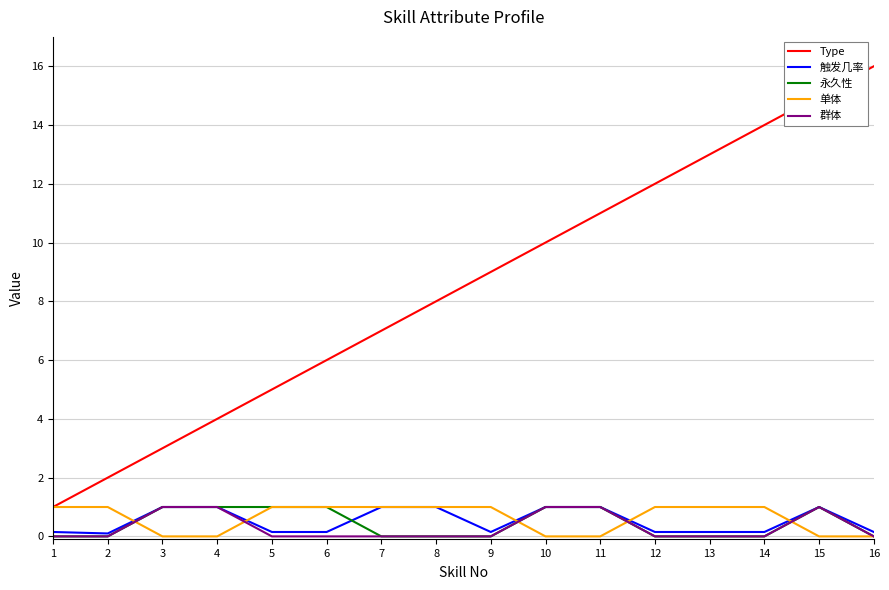

True or false: 永久性 has a value of 0.0 at 16.

True